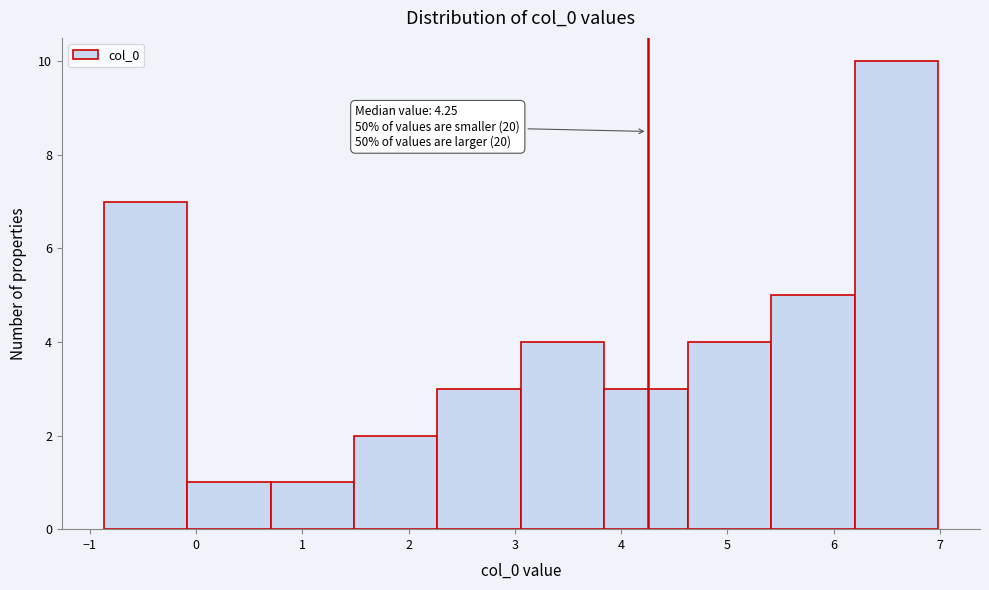

Which range on the x-axis has the tallest bar?

6.2 to 7.0